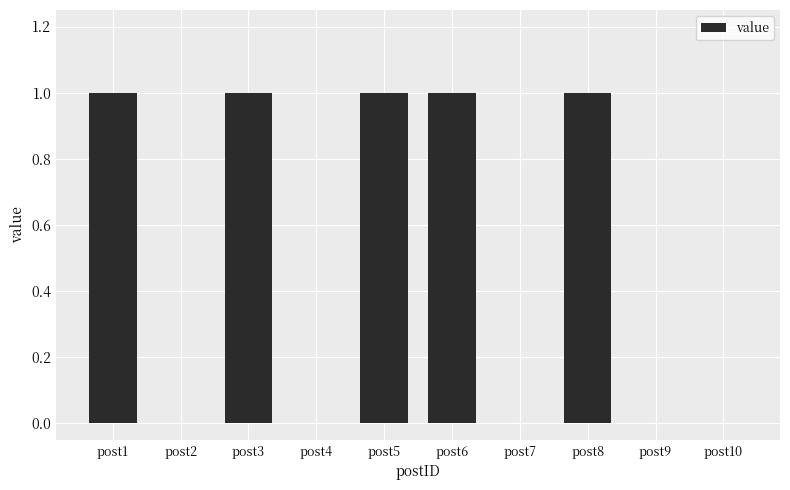

True or false: the data shows 0 at post2.

True